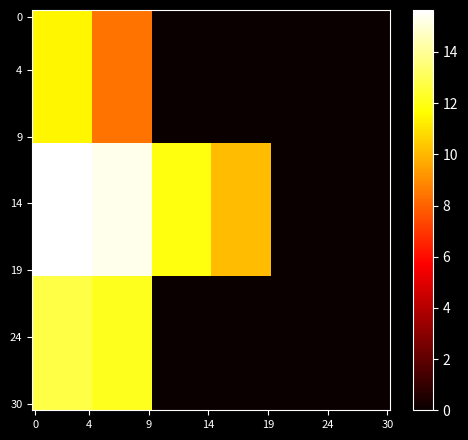

Count the number of categories in the chart.

6